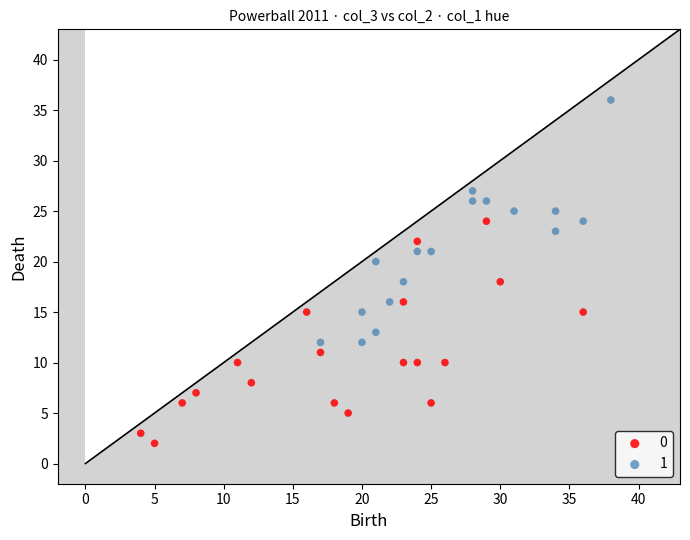

What are all the series names shown in the legend?

0, 1